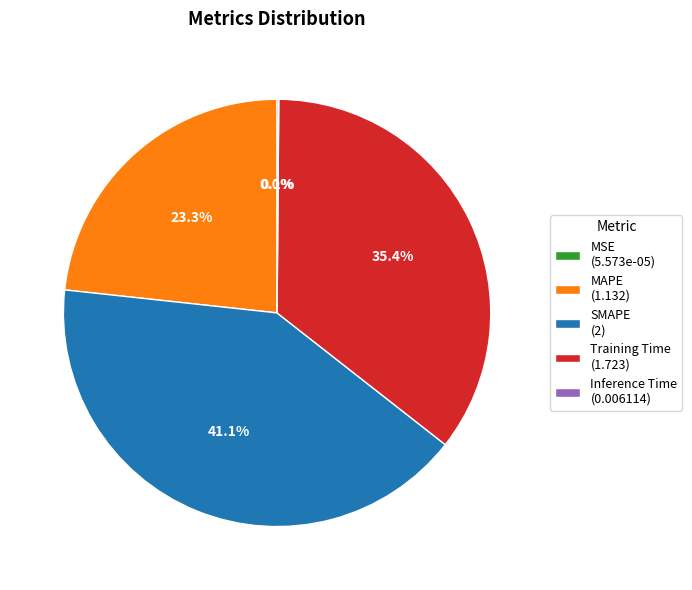

To the nearest percent, what is the difference between the Training Time and SMAPE slice percentages?

6%